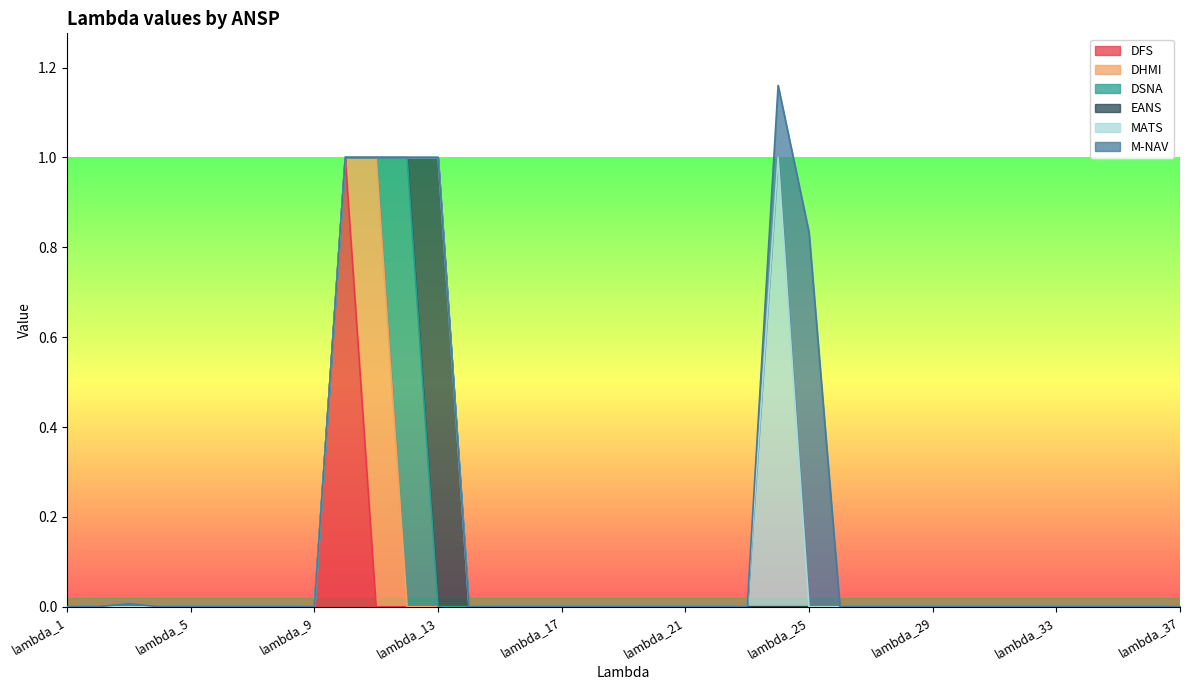

Does the chart display data point markers on the line(s)?

No